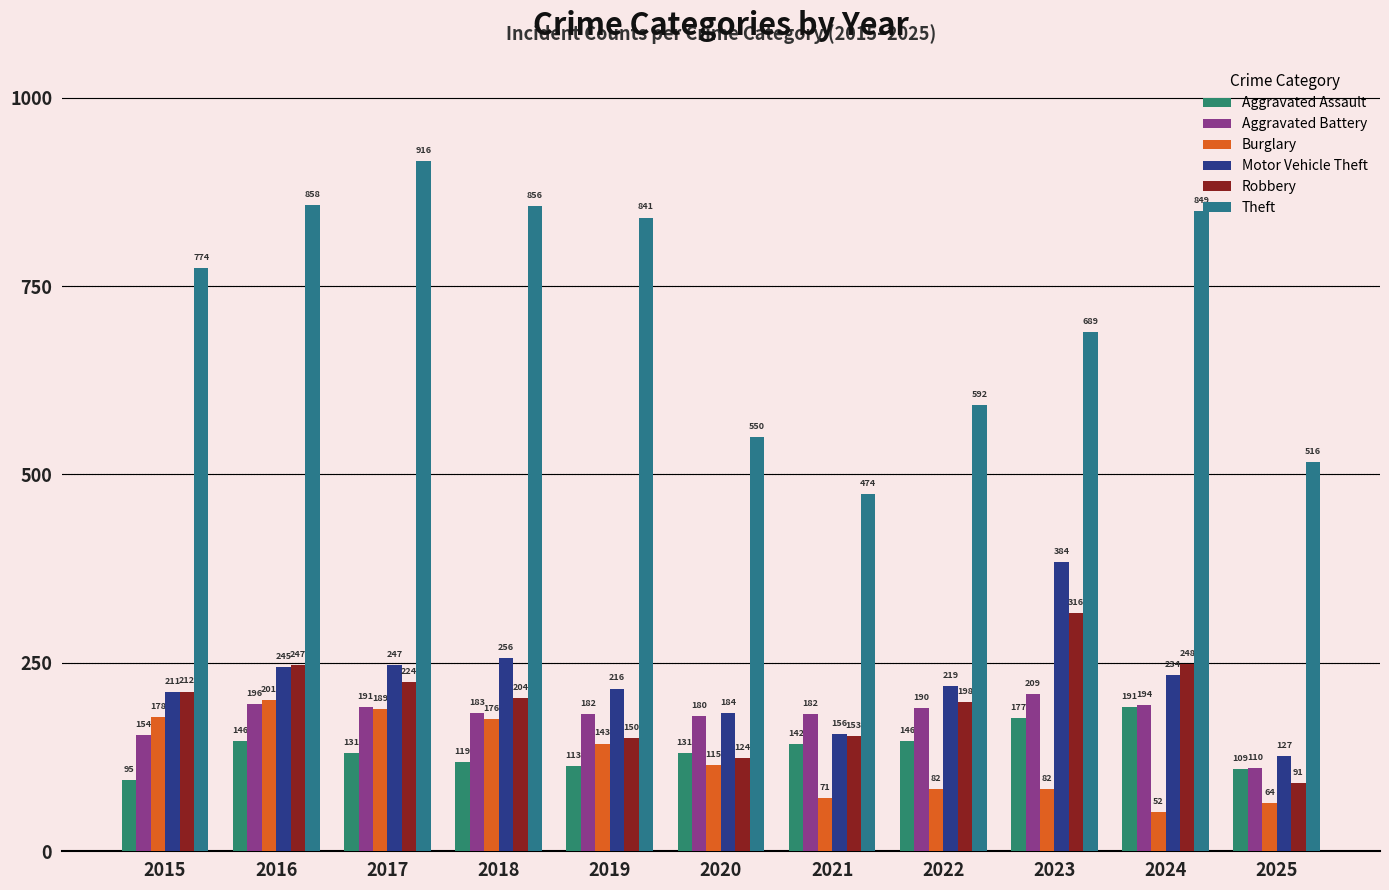

How many values in the Robbery series are below 204?

5